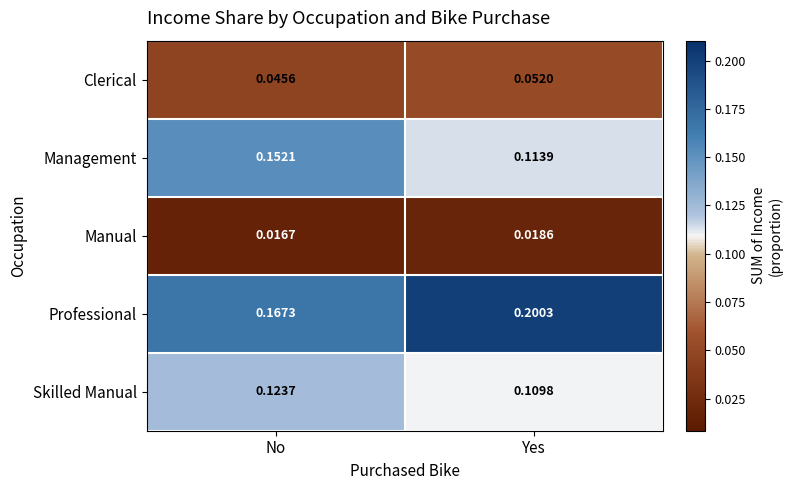

Which series has the largest range (max minus min)?

Management